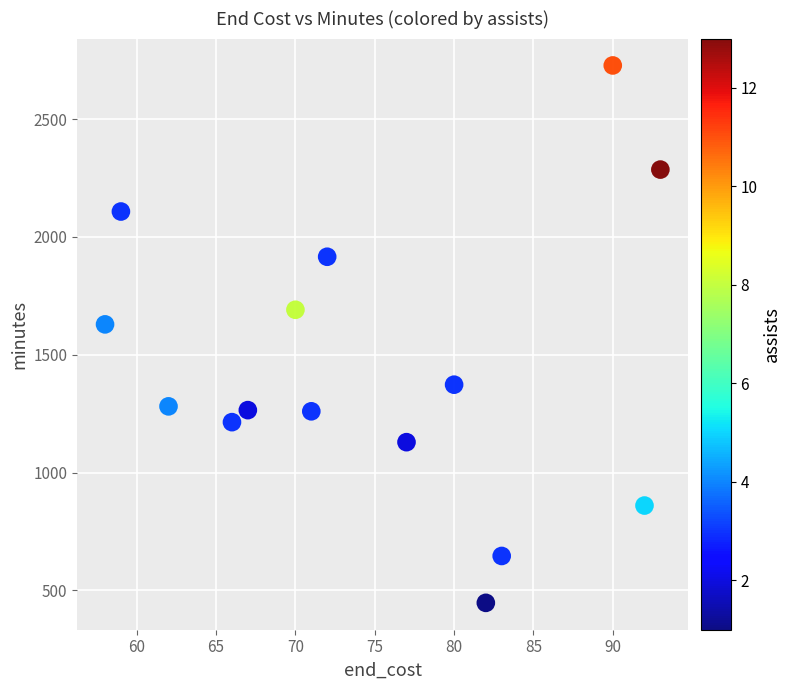

What is the range of X values (max minus min)?

35